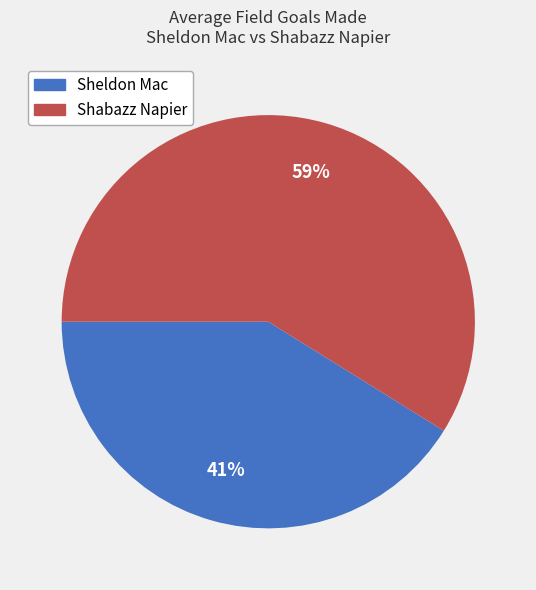

Count the number of slices in the pie.

2